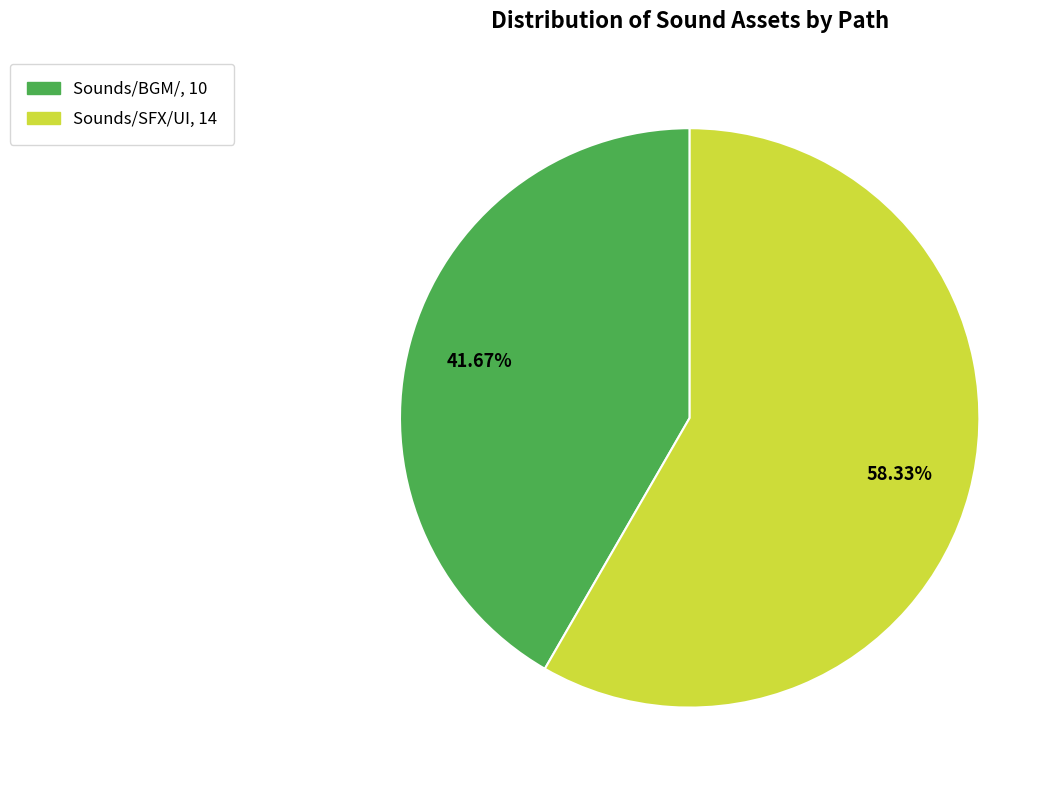

What percentage is the Sounds/SFX/UI slice, to the nearest percent?

58%